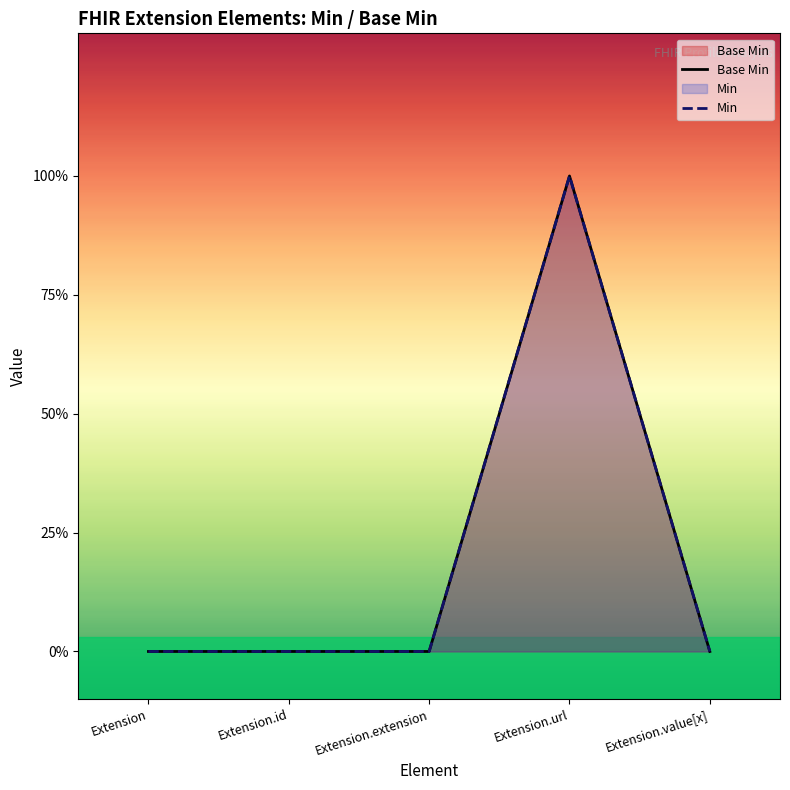

At which category does the chart reach its minimum across all series?

Extension